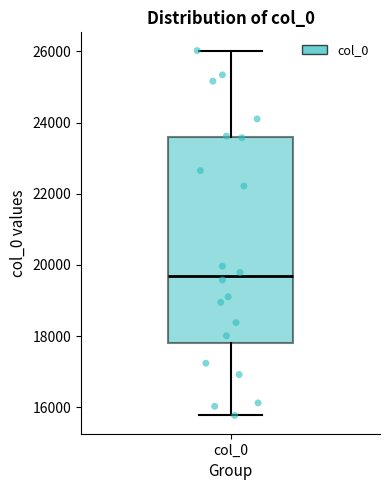

Read this box plot against the y-axis: the position of the median line, the range covered by the box, and the ends of both whiskers. The values are not printed on the chart, so give them approximately, as read against the axis.

median 19600, box 17800 to 23600, whiskers 15800 to 26000